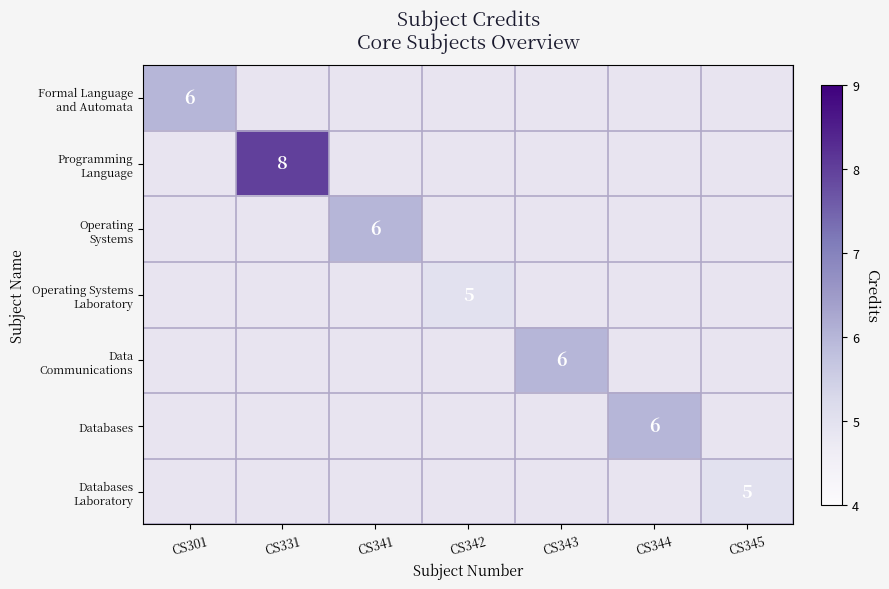

Is the value of Operating Systems at CS341 greater than the value of Programming Language at CS344?

No